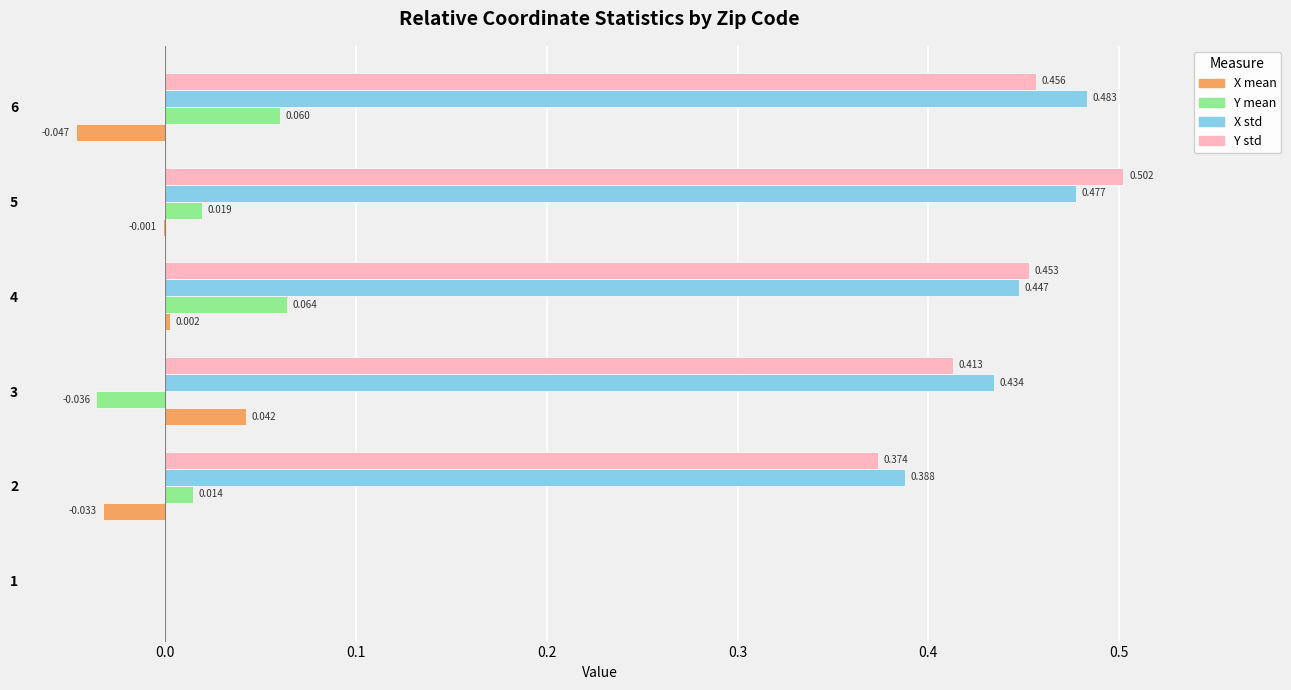

Between 1 and 2, which series saw the biggest shift?

X std